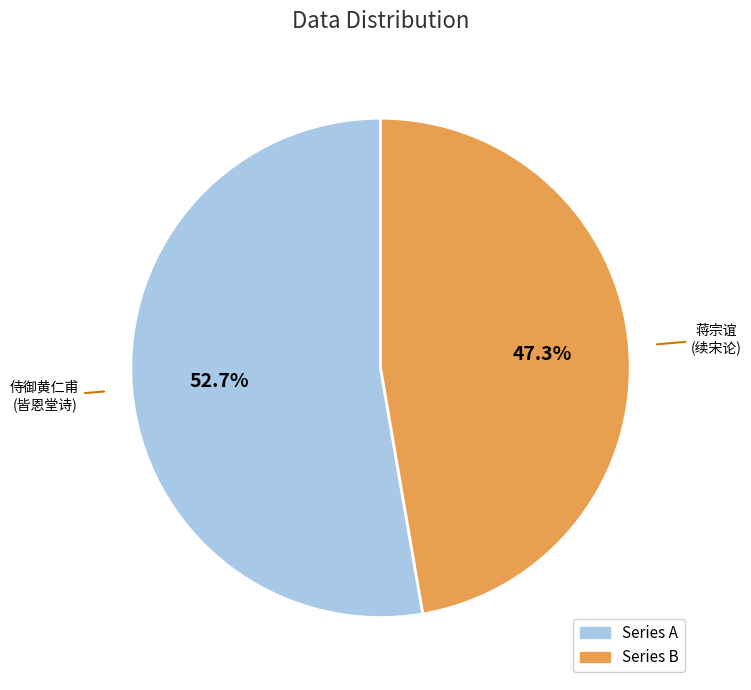

How many segments does this pie chart have?

2